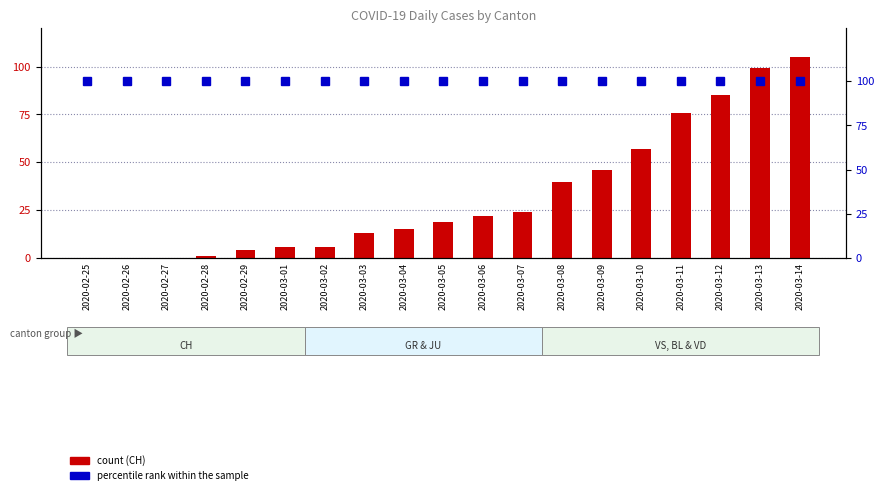

What is the sum of the CH values at 2020-03-08 and 2020-02-26?

40